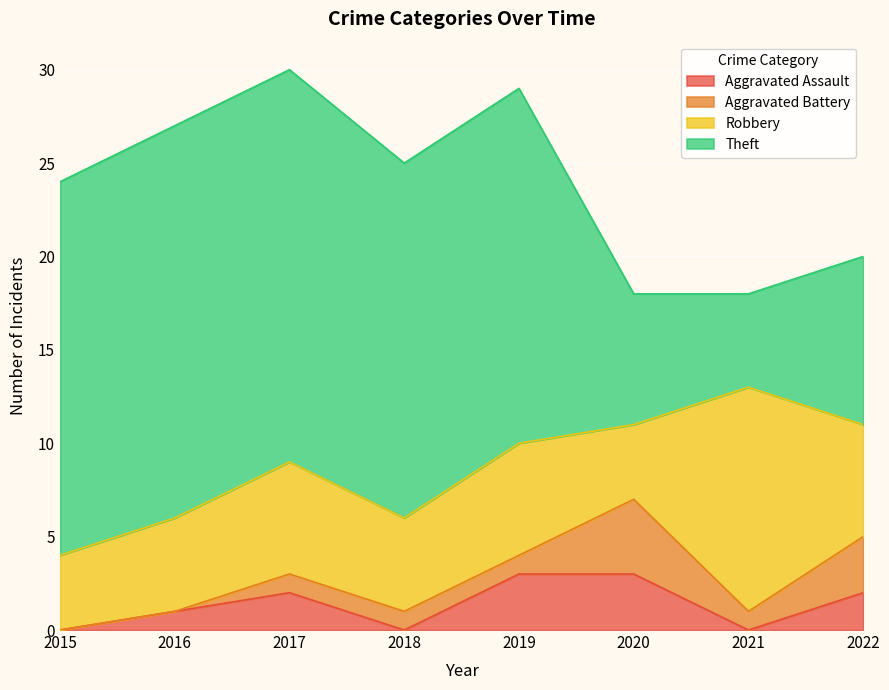

True or false: Aggravated Assault and Robbery cross at least once.

False